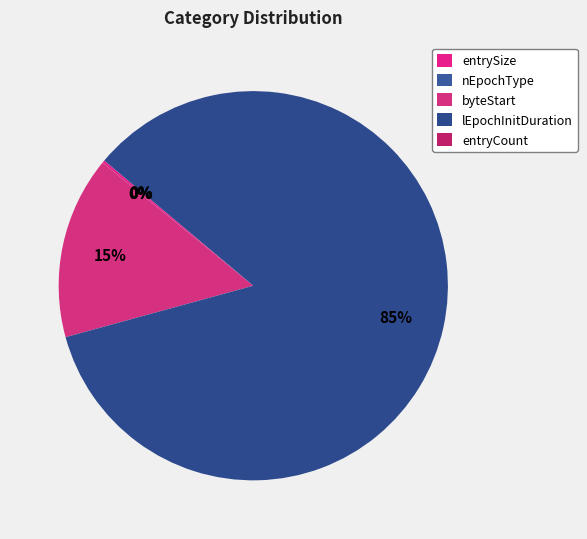

Is the sum of entrySize and lEpochInitDuration greater than half?

Yes